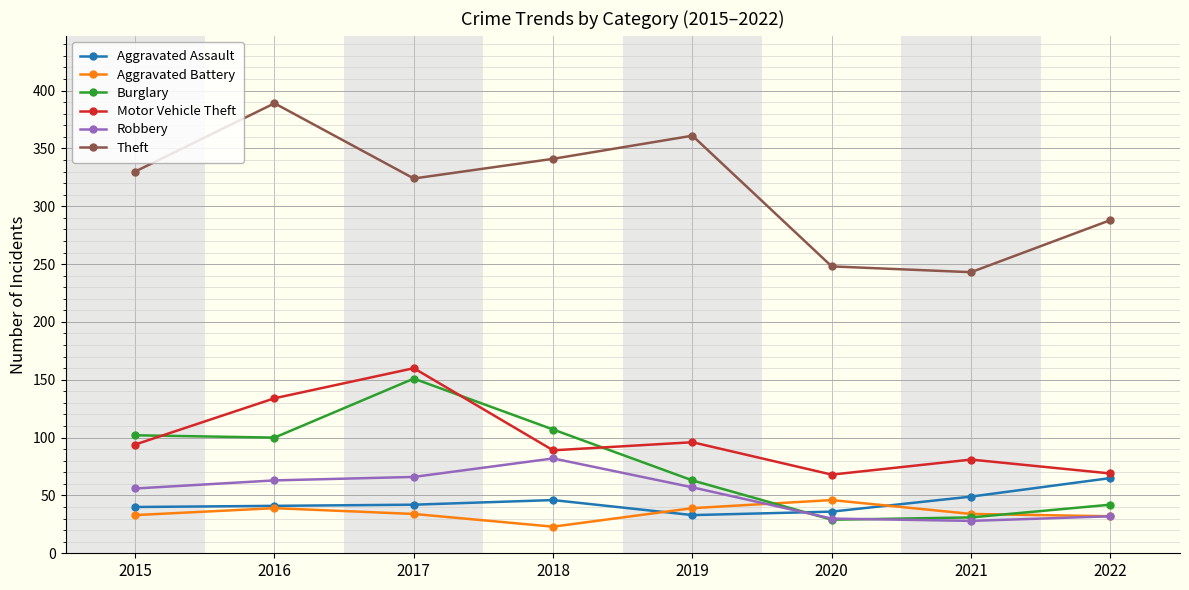

What is the value of the Robbery point at the 6th from the left?

30